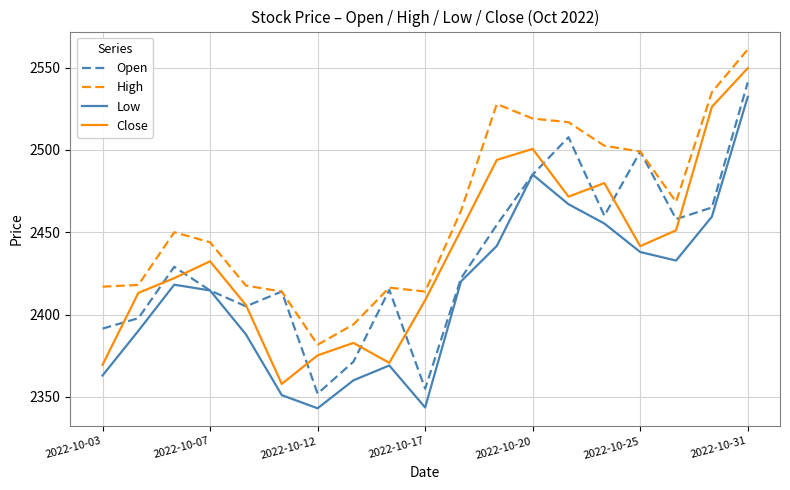

What are all the series names shown in the legend?

Open, High, Low, Close